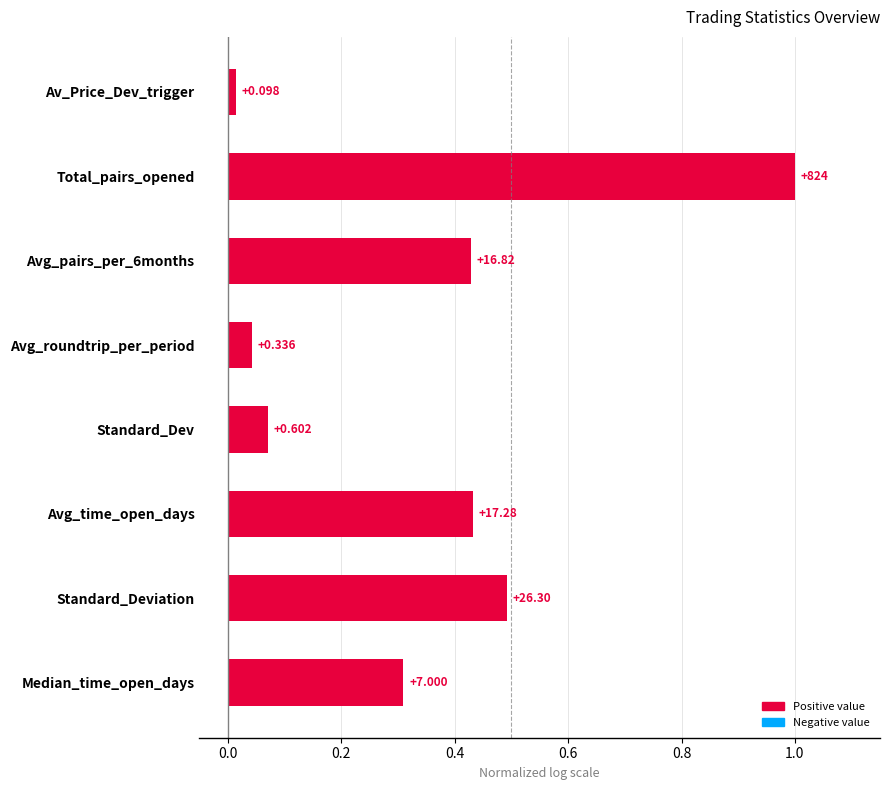

How many bars are there in total?

8